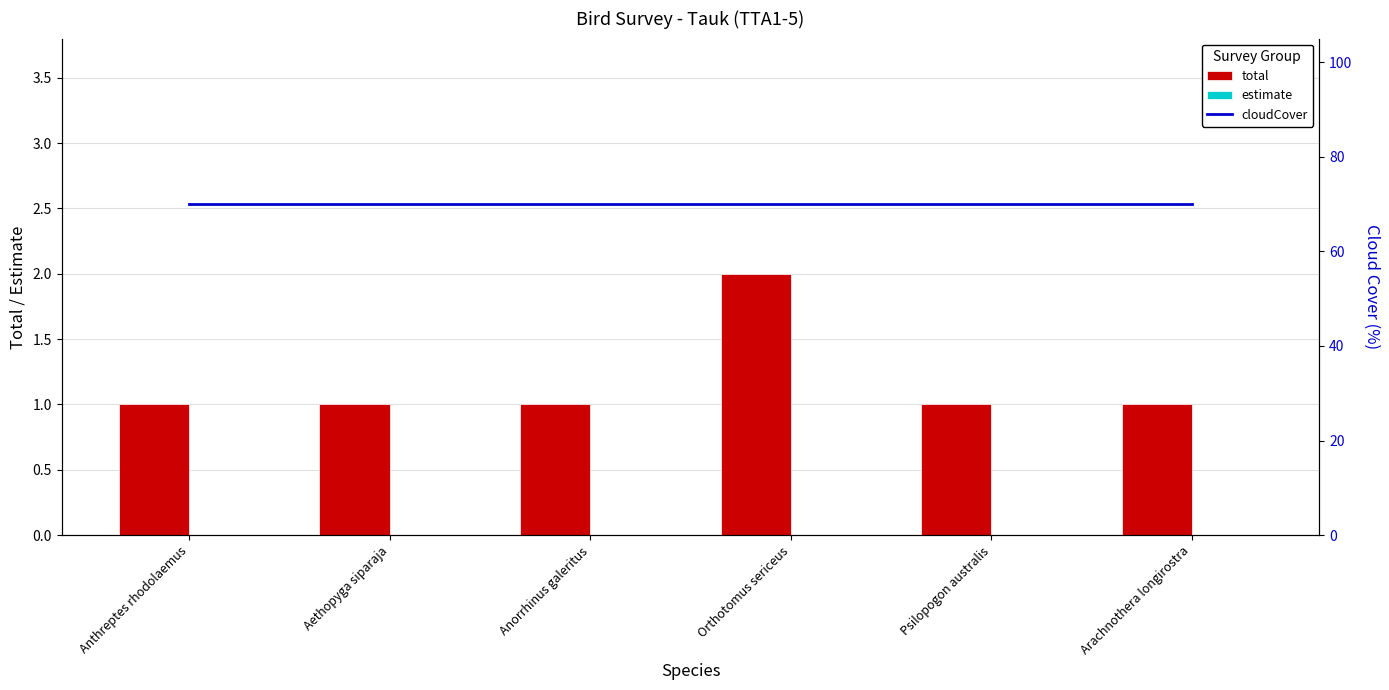

Which category has the highest value across all series?

Anthreptes rhodolaemus